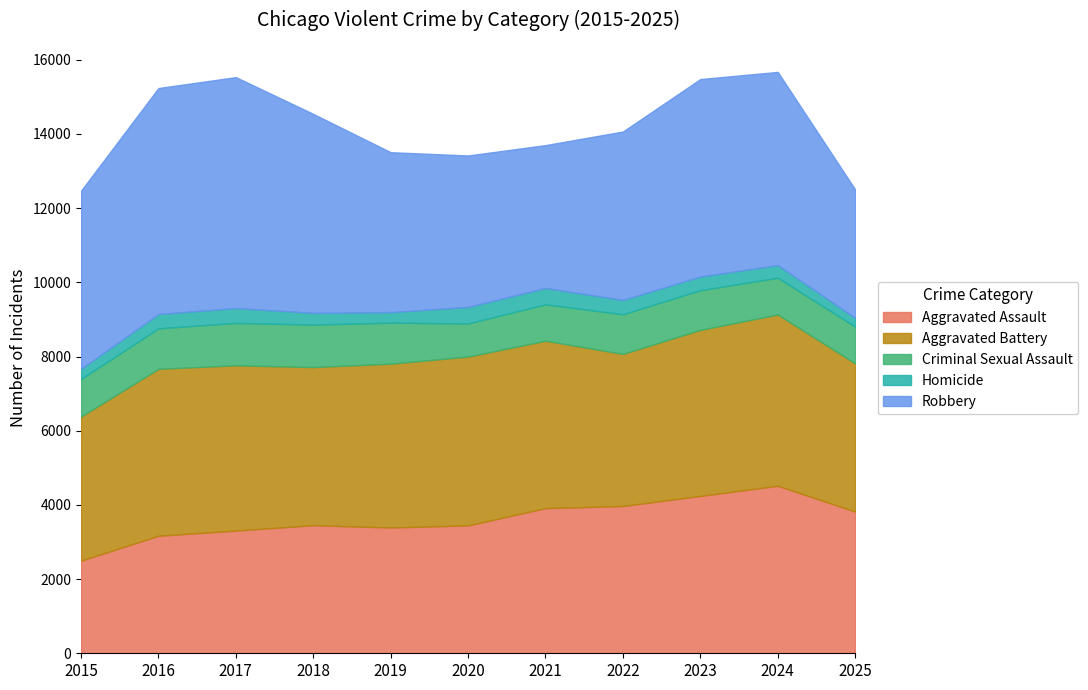

Rank the series at 2021 from highest to lowest value.

Aggravated Battery, Aggravated Assault, Robbery, Criminal Sexual Assault, Homicide